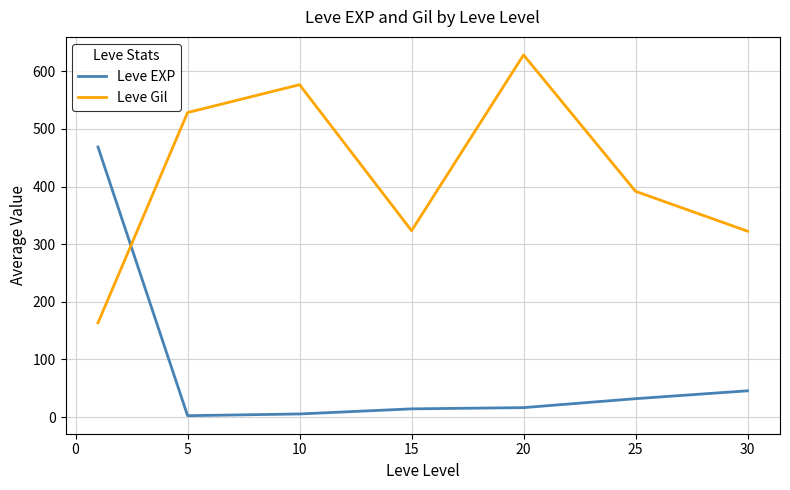

True or false: Leve EXP has more than 1 interior local peaks.

False